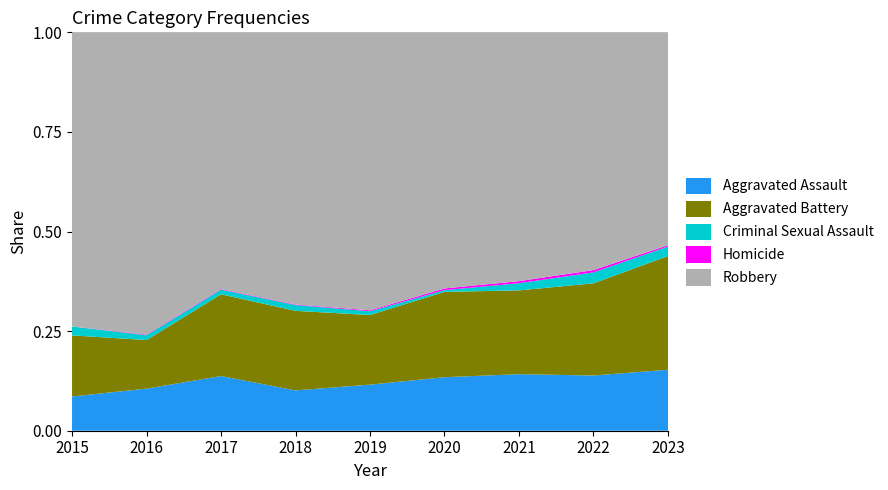

Reading left to right, what are all the values shown in this chart?

Aggravated Assault: 46	71	95	77	98	94	110	121	96
Aggravated Battery: 82	82	142	152	148	150	163	202	179
Criminal Sexual Assault: 12	8	8	11	8	3	14	24	15
Homicide: 0	1	1	1	2	3	4	5	2
Robbery: 395	510	446	520	591	450	484	521	335